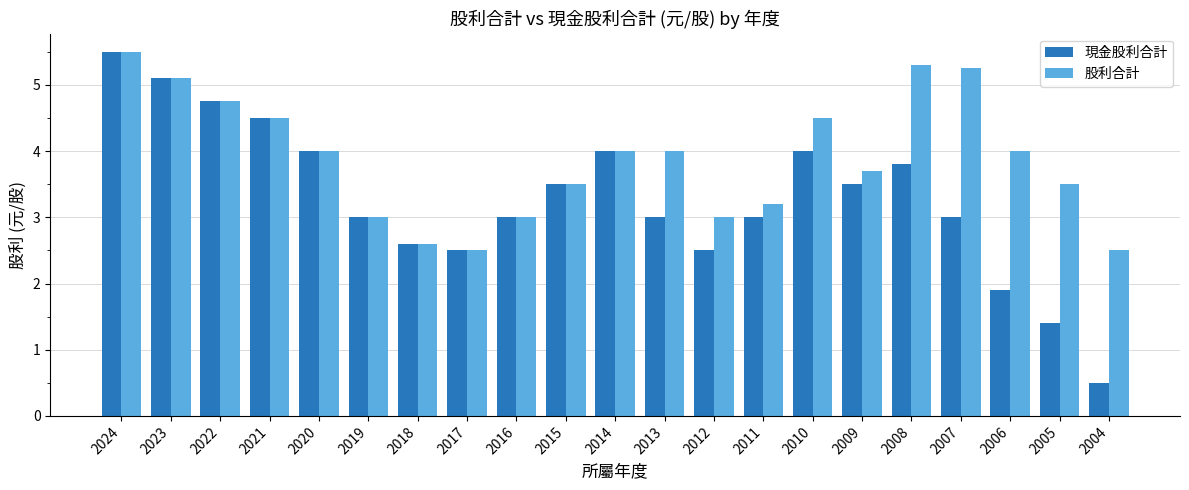

List the series in order of their overall mean, lowest first.

現金股利合計, 股利合計